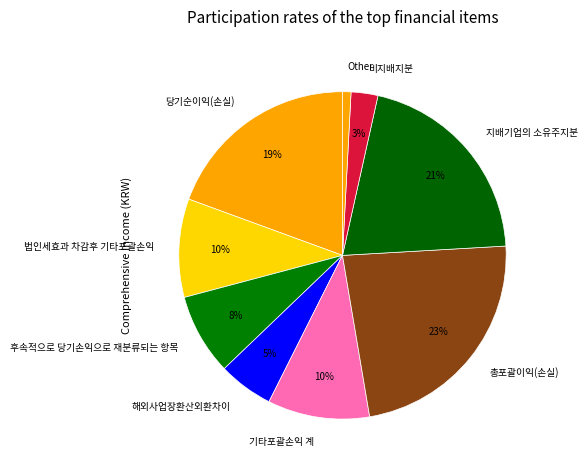

Combined, do 후속적으로 당기손익으로 재분류되는 항목 and 비지배지분 account for over 50%?

No